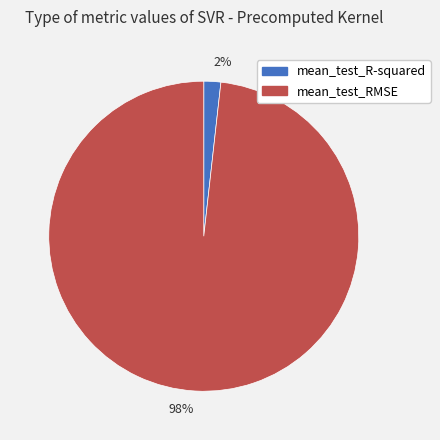

Which slice is the smallest?

2%